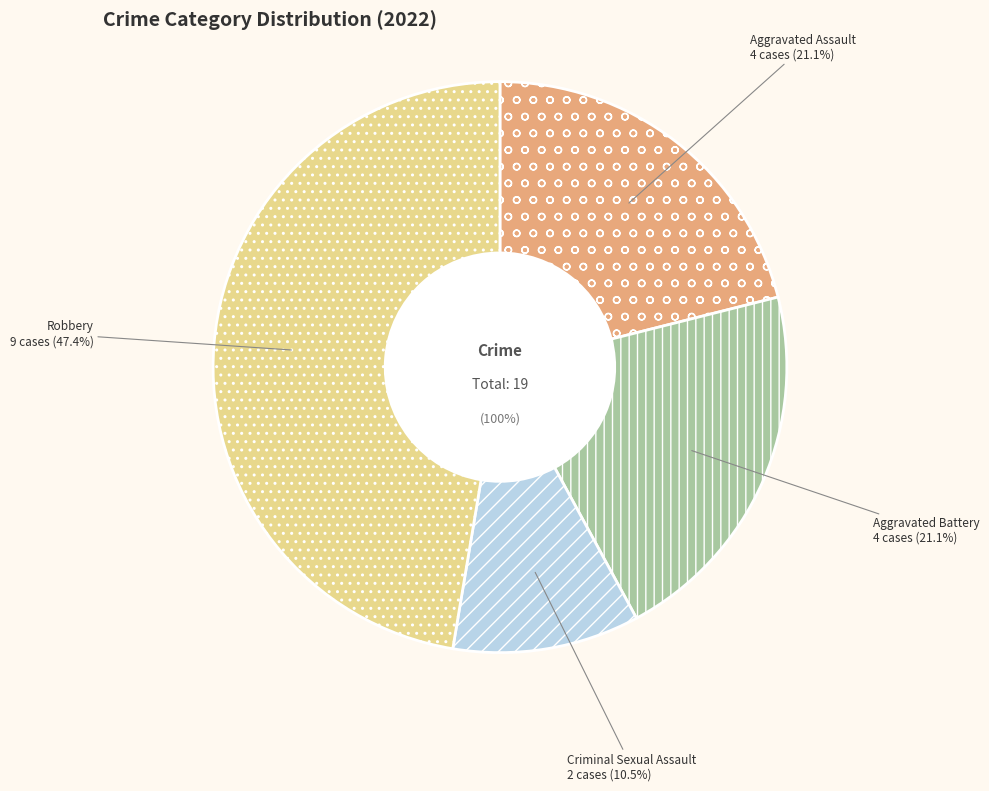

To the nearest percent, what is the difference between the largest and smallest slice percentages?

37%